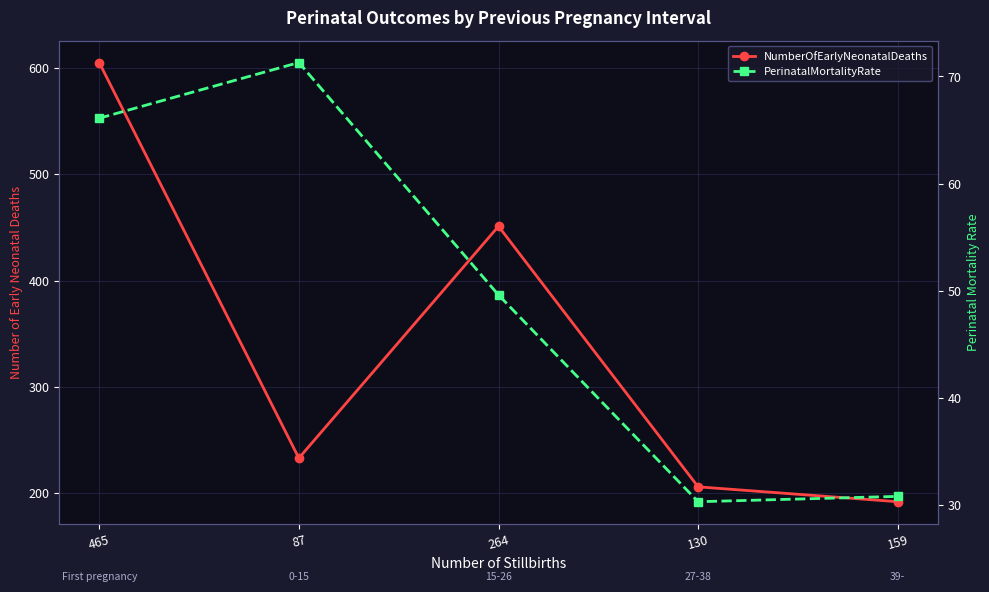

What is the sum of all NumberOfEarlyNeonatalDeaths values?

1687.0